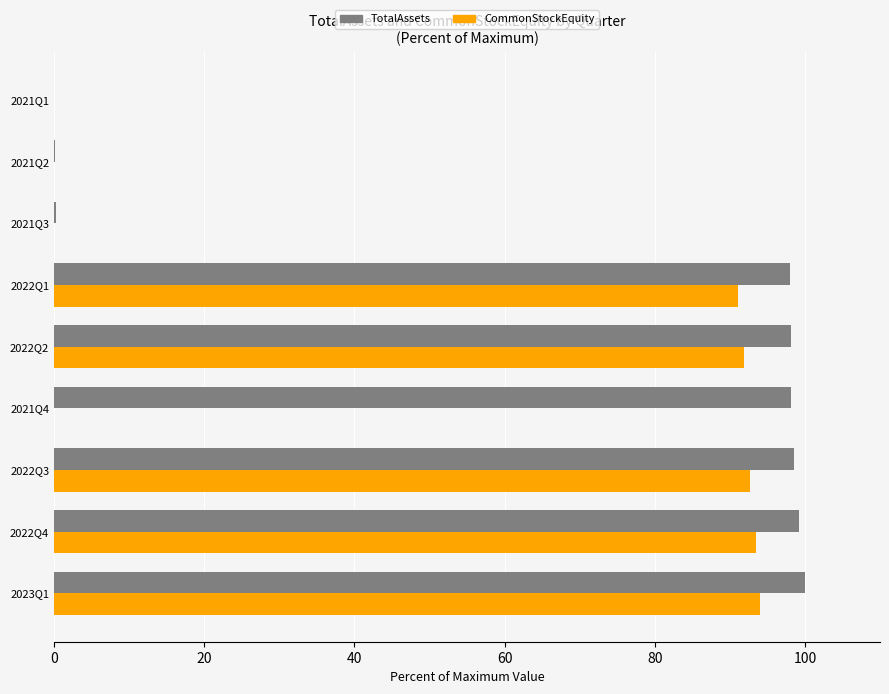

What is the total value across all series at 2022Q4?

192.6